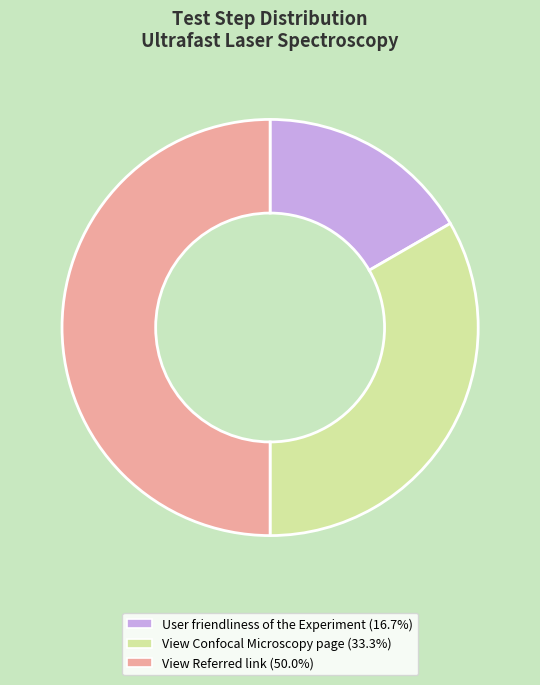

Which slice is the smallest?

User friendliness of the Experiment